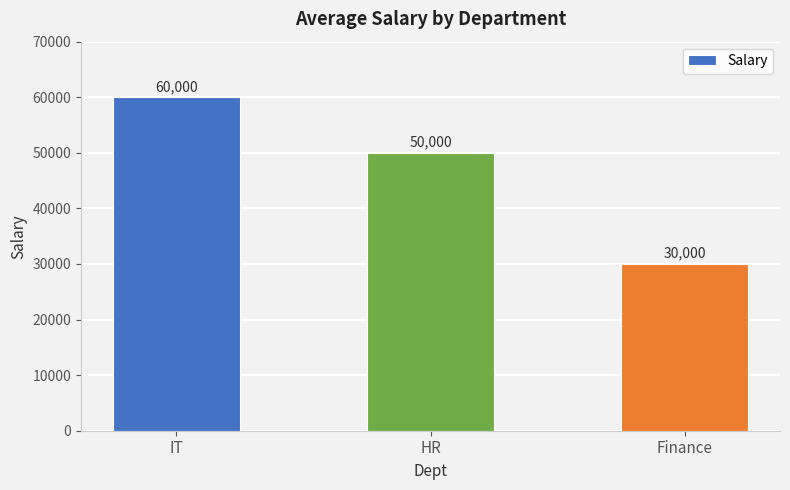

Reading right to left, transcribe all the data shown in this chart.

30000	50000	60000